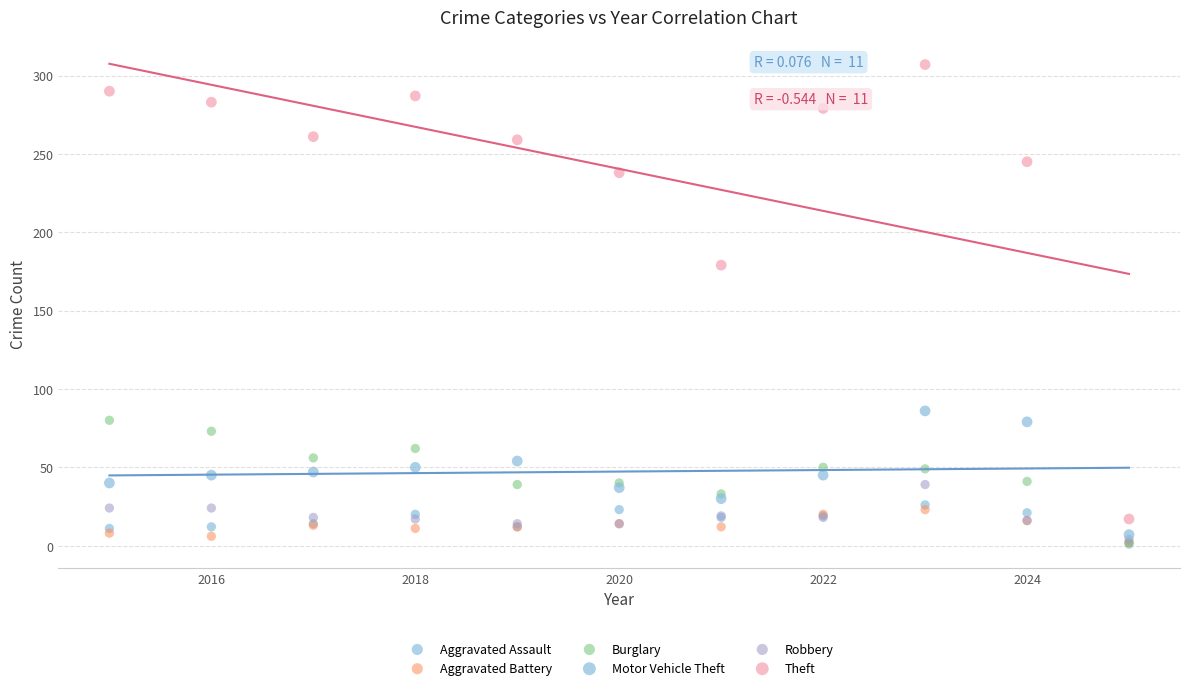

Which series has the widest spread of Y values?

Theft